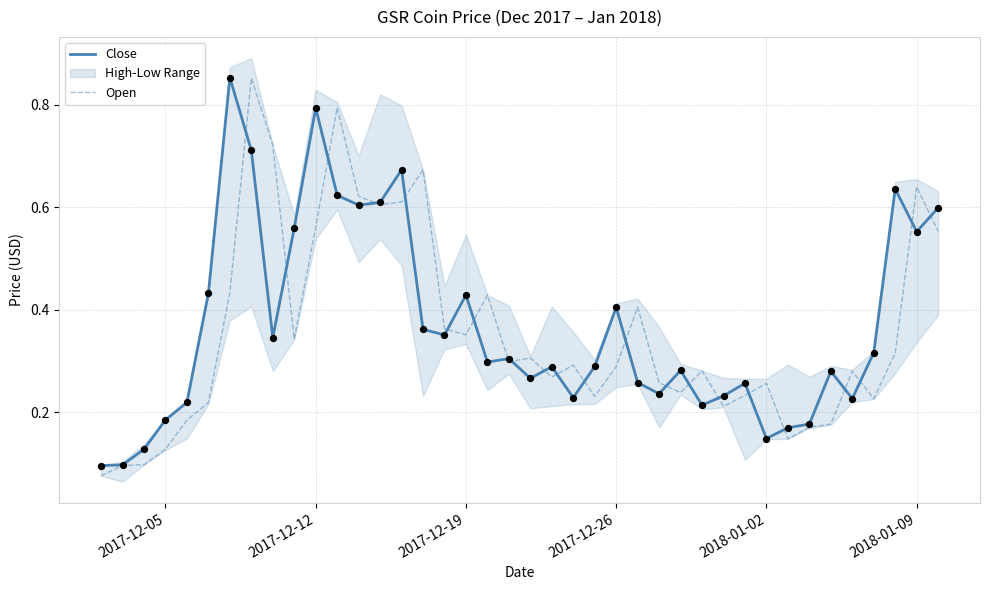

Which series contains the highest Y value?

Close